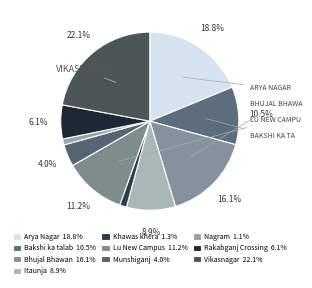

Do Bhujal Bhawan and Itaunja together represent more than half of the pie?

No